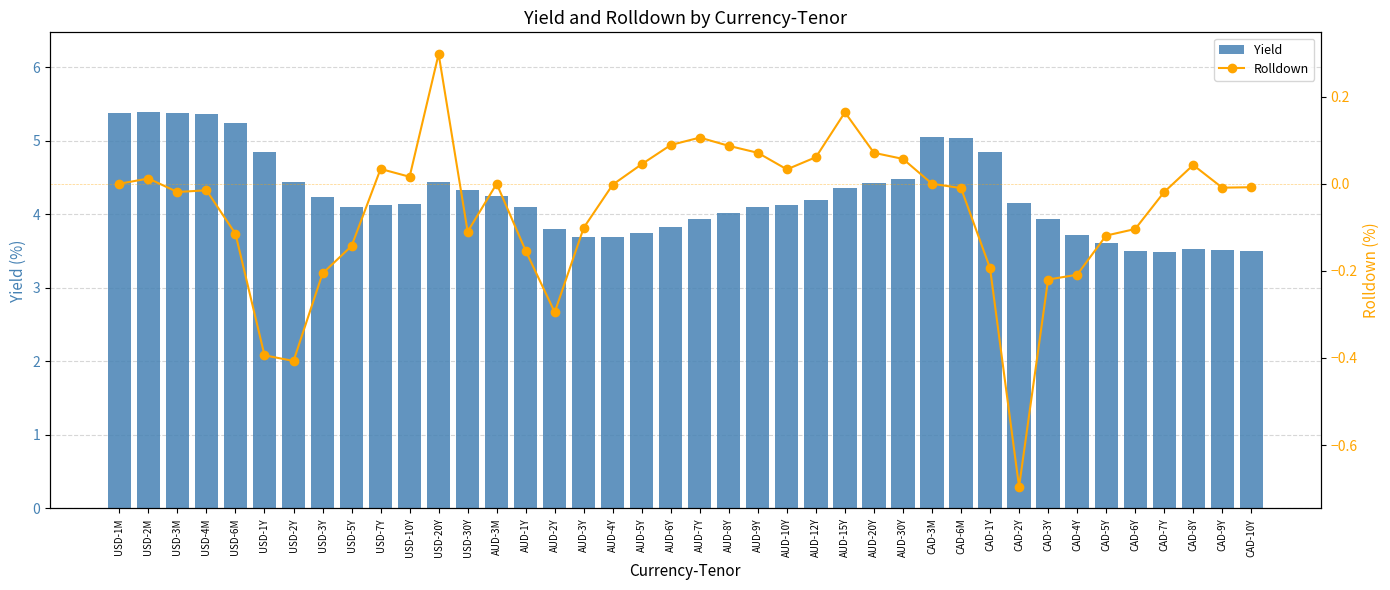

What is the sum of all Yield values?

170.0